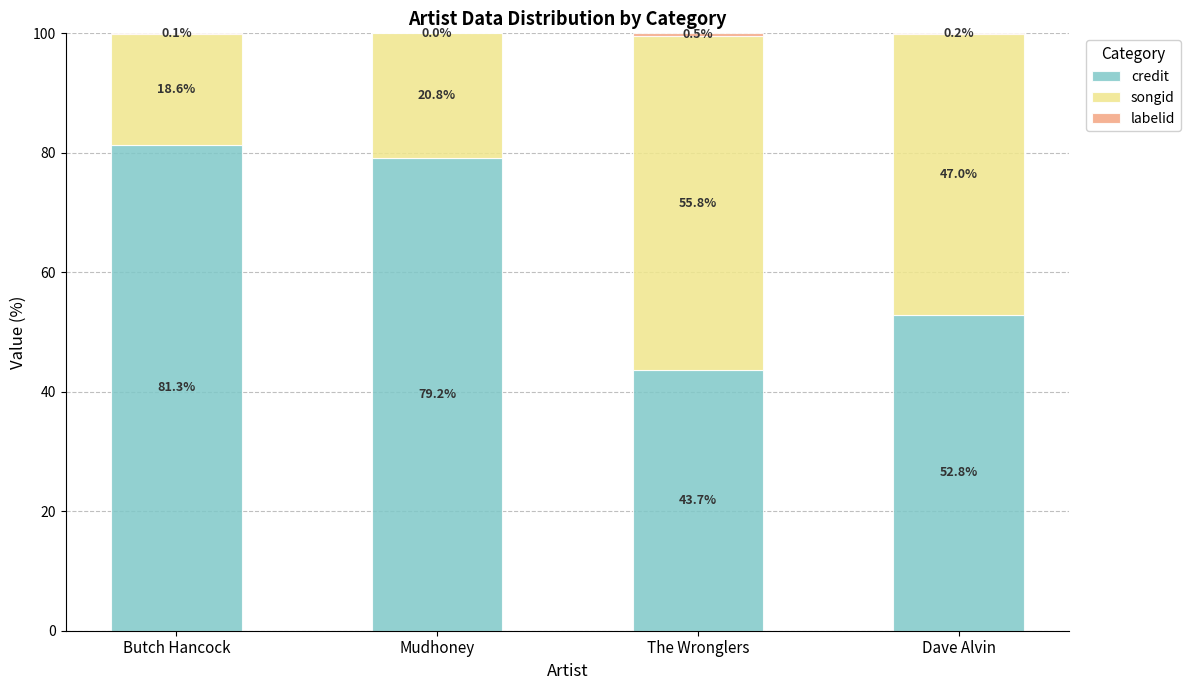

What is the highest value of the credit series?

81.3